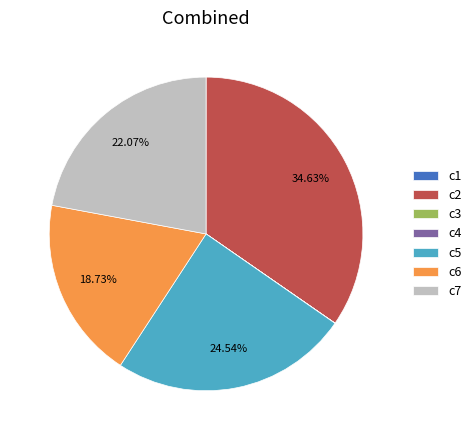

To the nearest percent, what is the difference between the c2 and c5 slice percentages?

10%